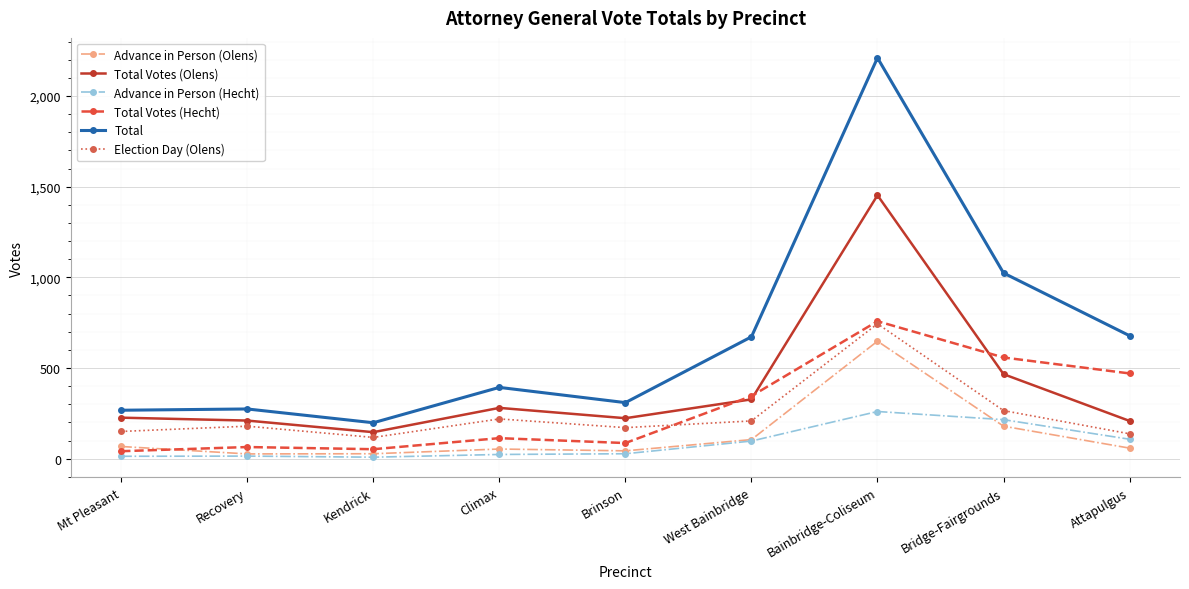

The value of Total Votes (Olens) at Bridge-Fairgrounds is 814. True or false?

False